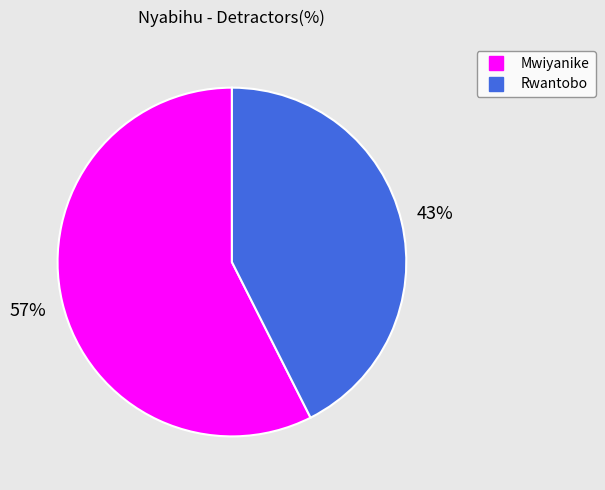

The Mwiyanike slice represents 57% of the pie. True or false?

True